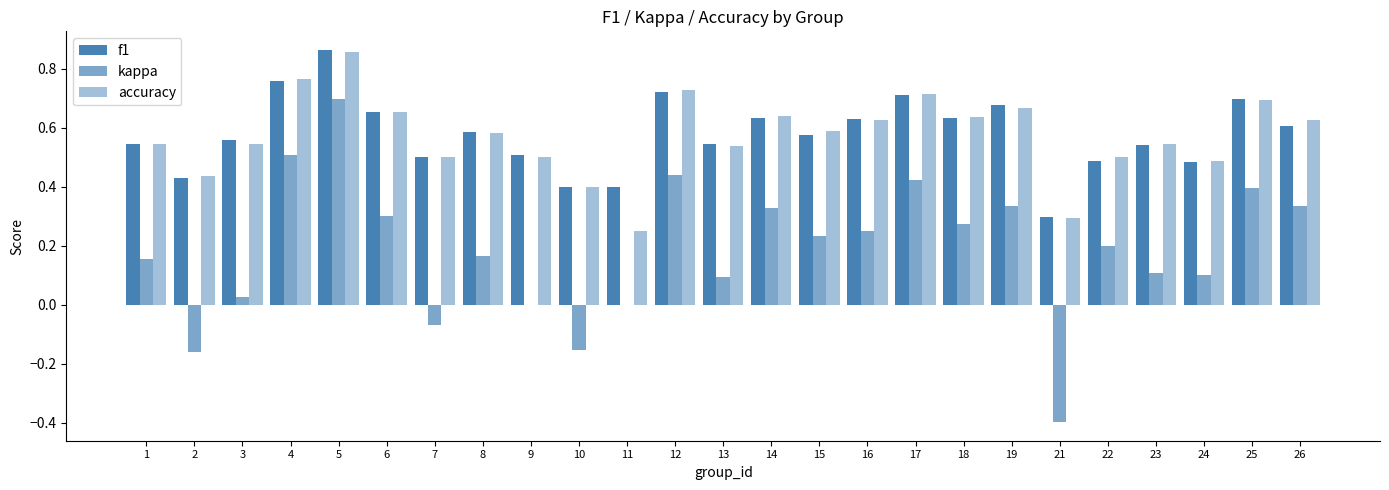

What is the average value of the kappa series?

0.2